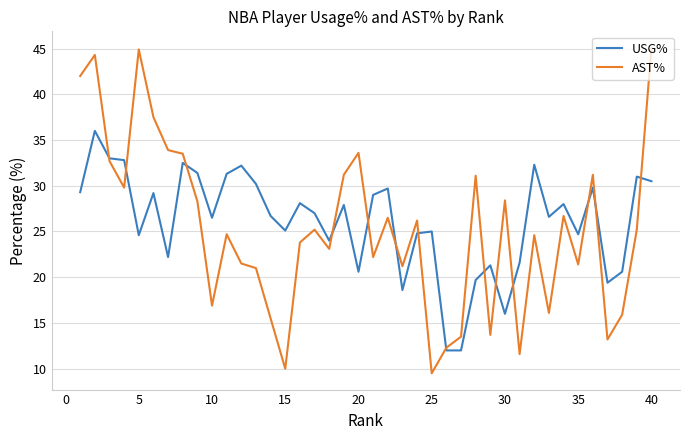

What is the minimum value for USG%?

12.0